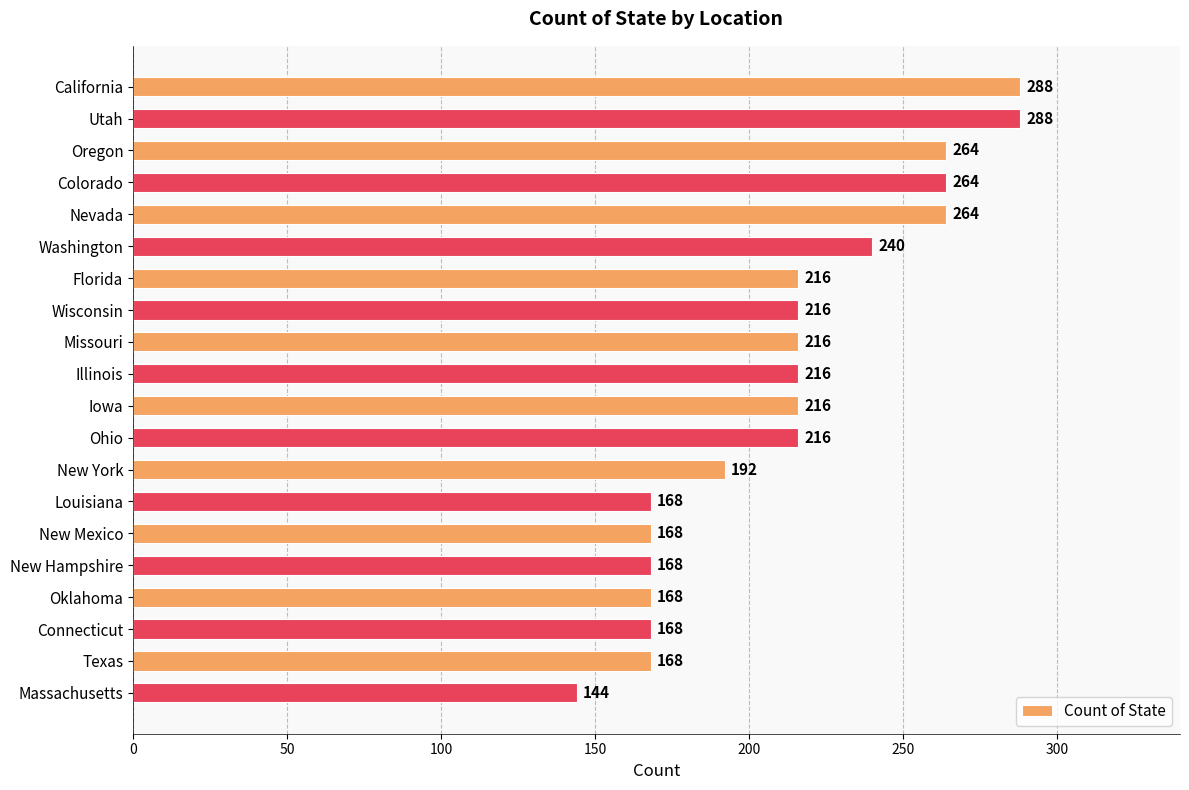

The chart shows a value of 343 at Washington. True or false?

False